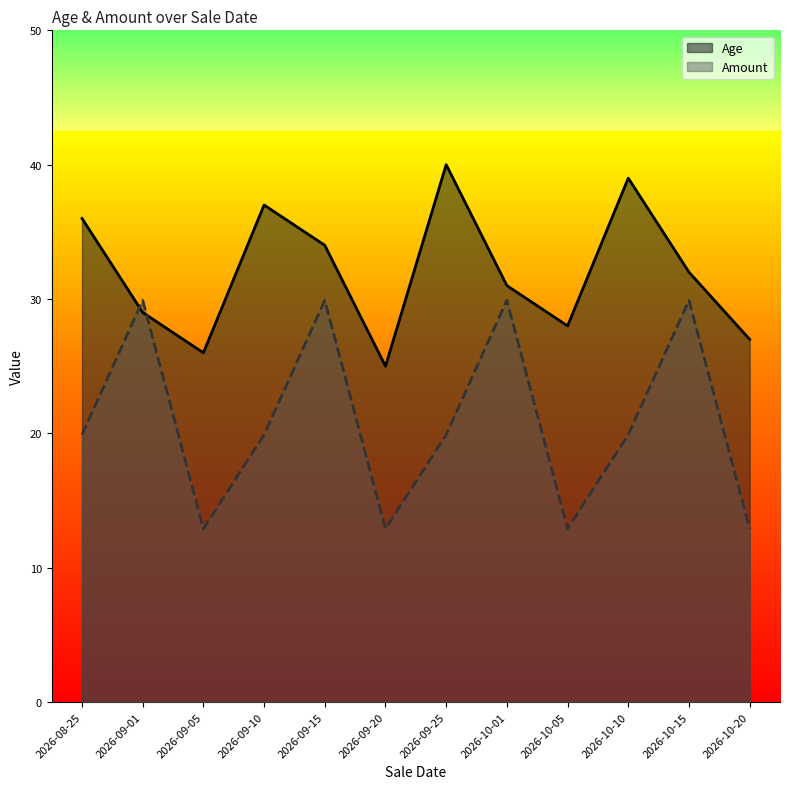

At which category is the sum across all series the highest?

2026-09-15